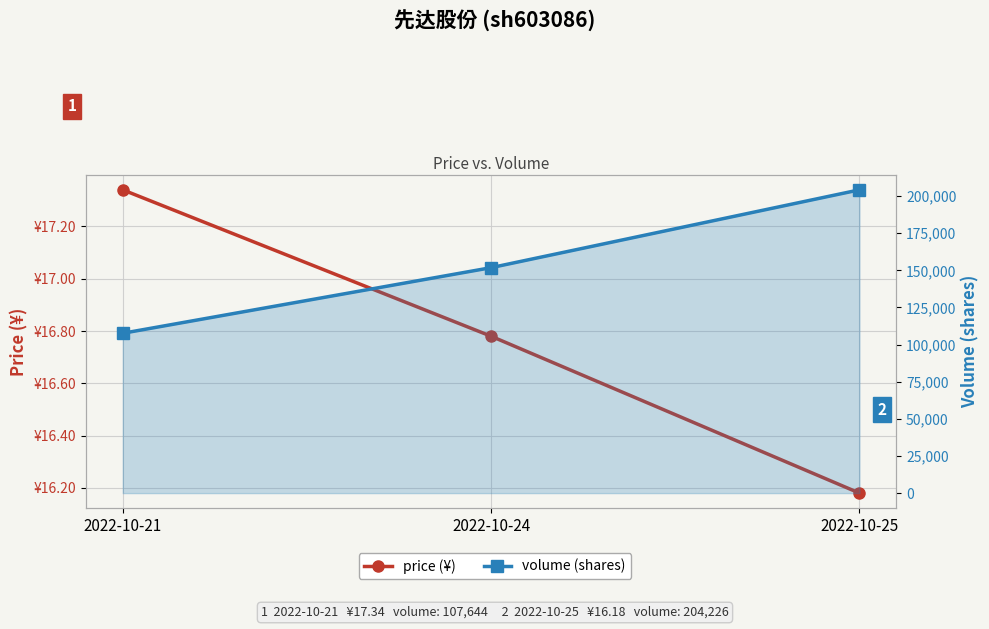

The price (¥) series shows 5.1 at 2022-10-25. True or false?

False